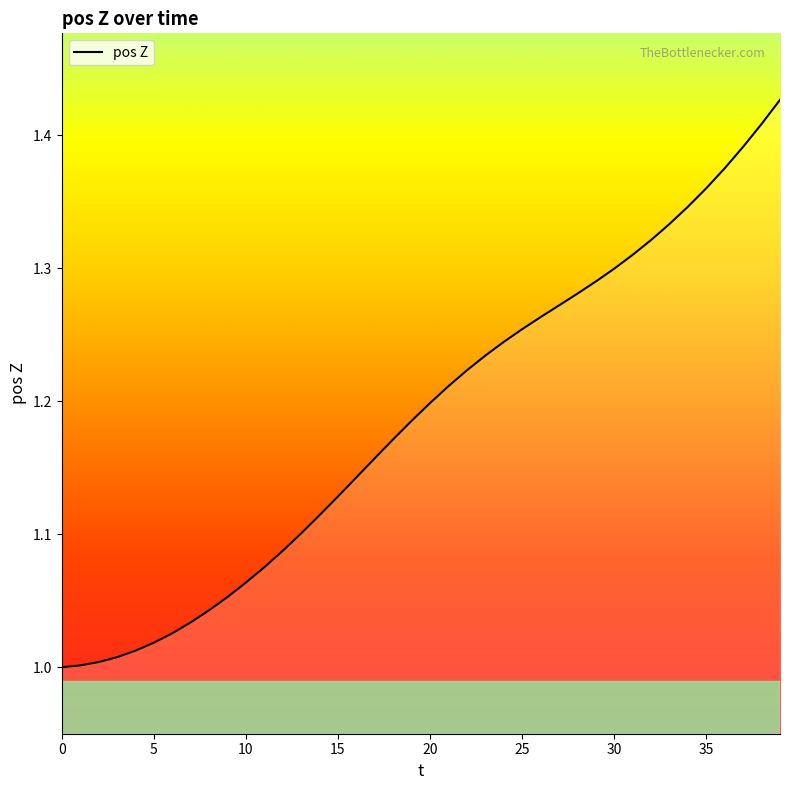

What is the difference between the maximum and minimum values?

0.4